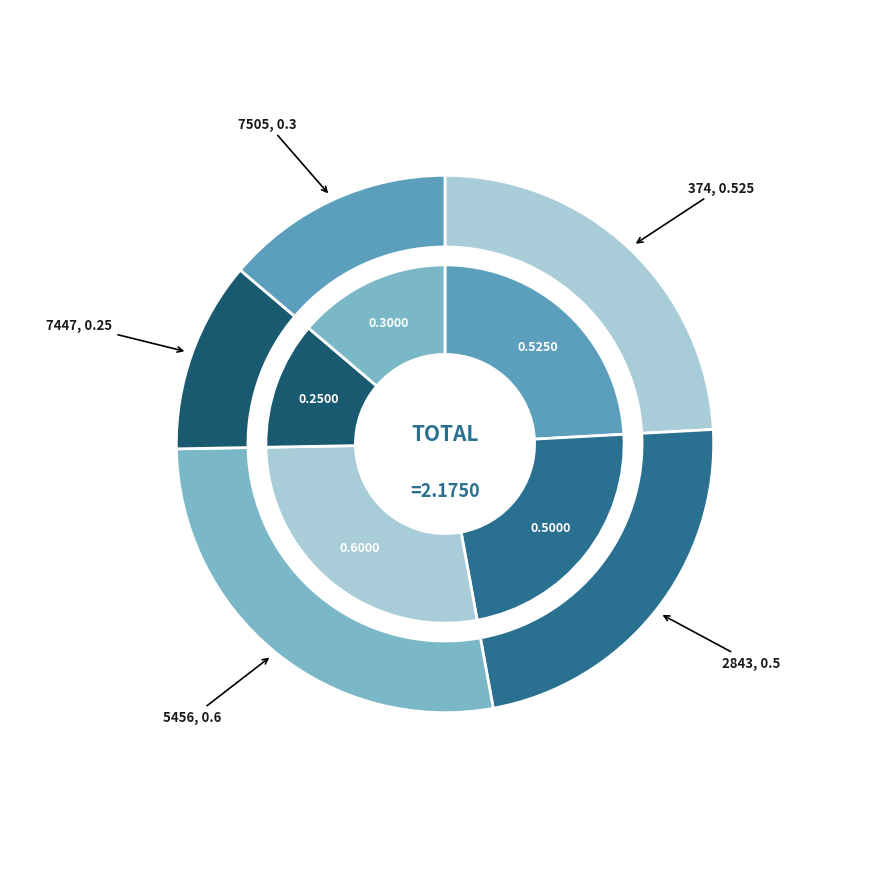

Which category has the smallest portion of the pie?

7447